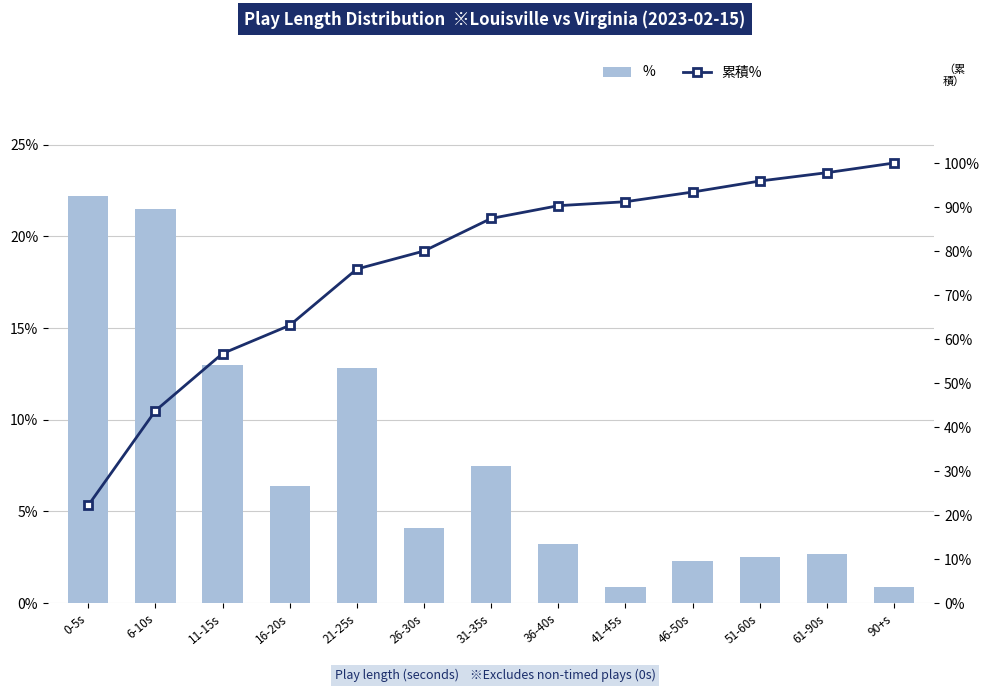

What is the total value across all series at 16-20s?

69.5